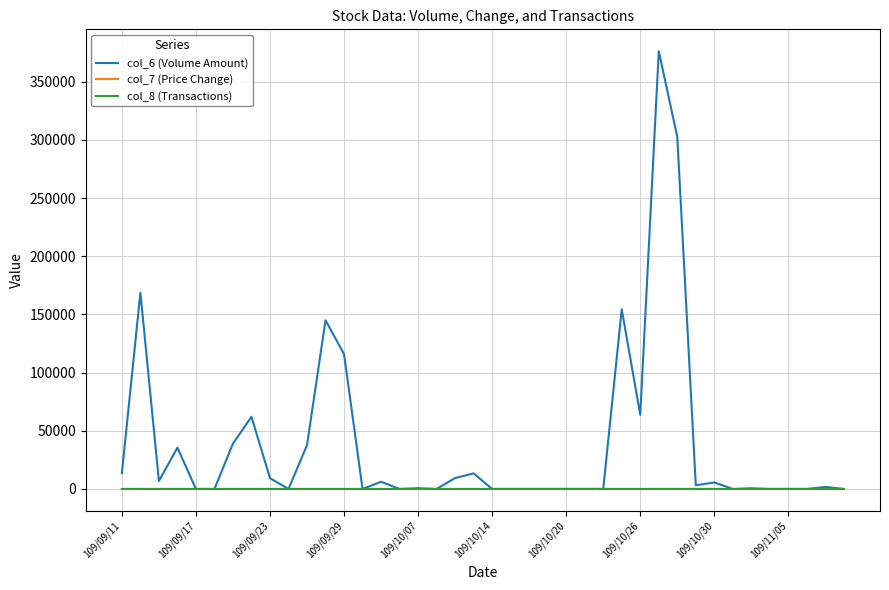

Which series has the widest spread of values?

col_6 (Volume Amount)